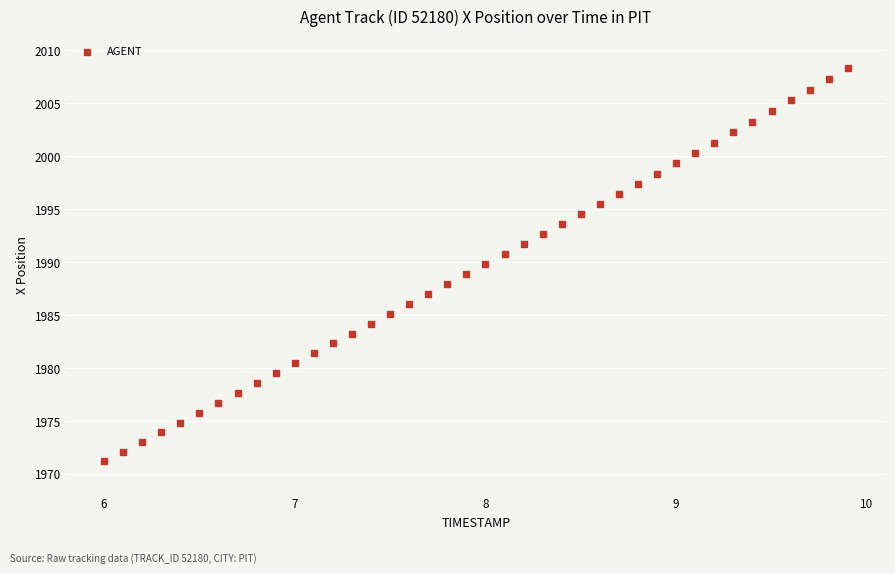

What is the range of X values (max minus min)?

3.9